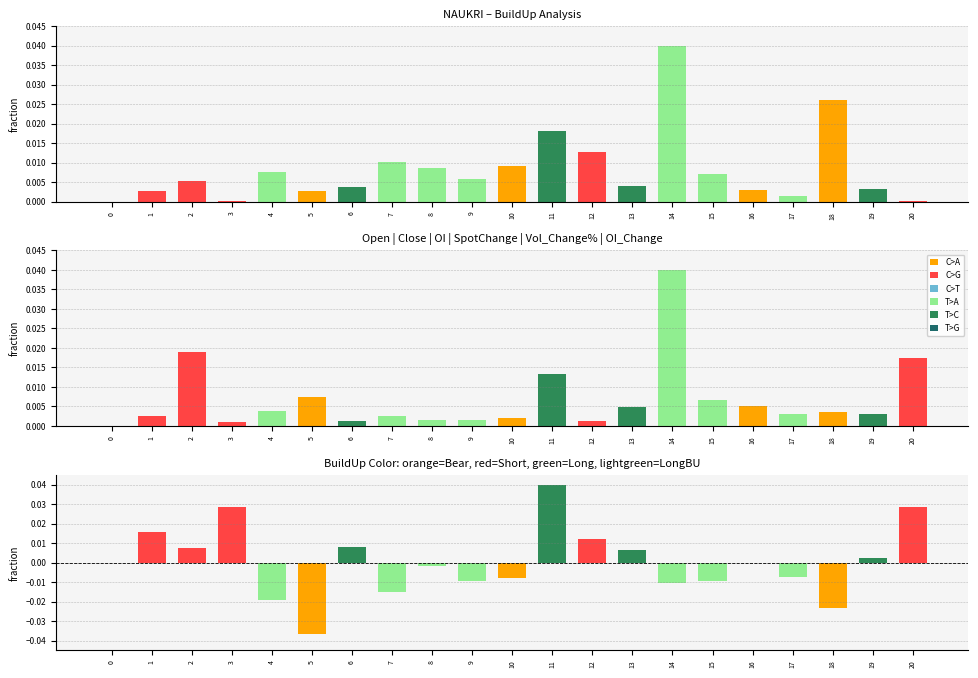

Rank the series by their maximum value, from highest to lowest.

SpotChange, Vol_Change%, OI_Change